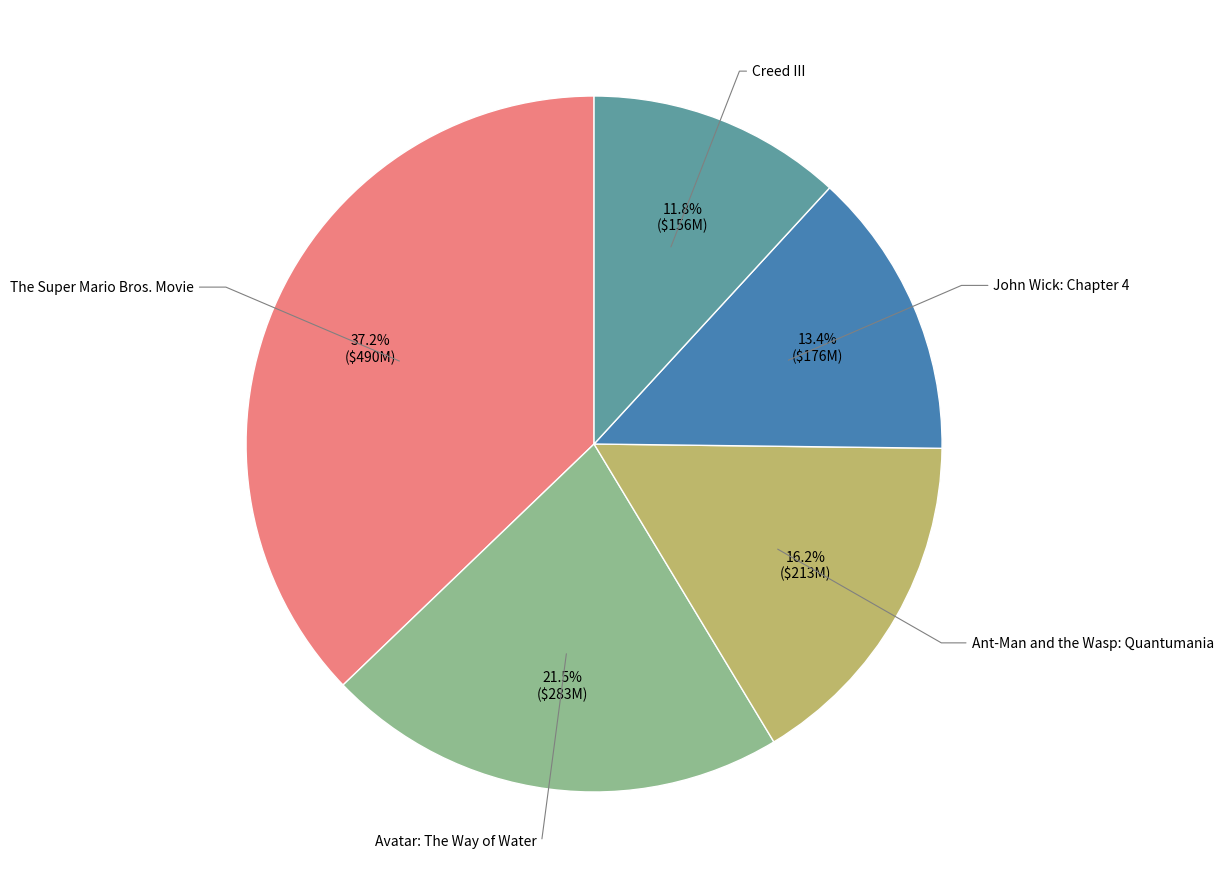

Is there a majority slice in this chart?

No